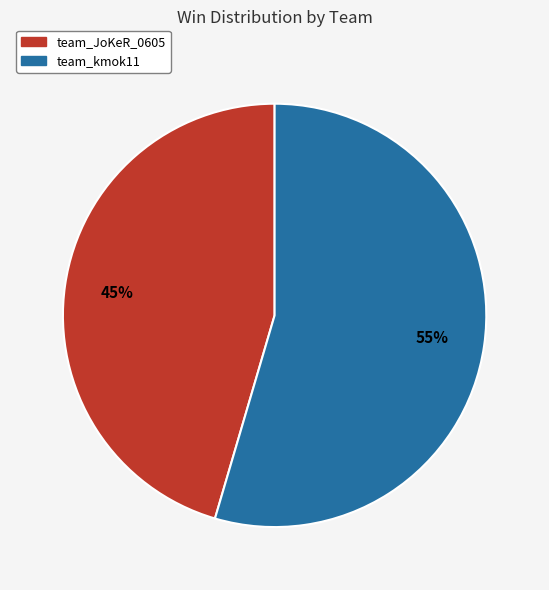

The team_kmok11 slice represents 45% of the pie. True or false?

False